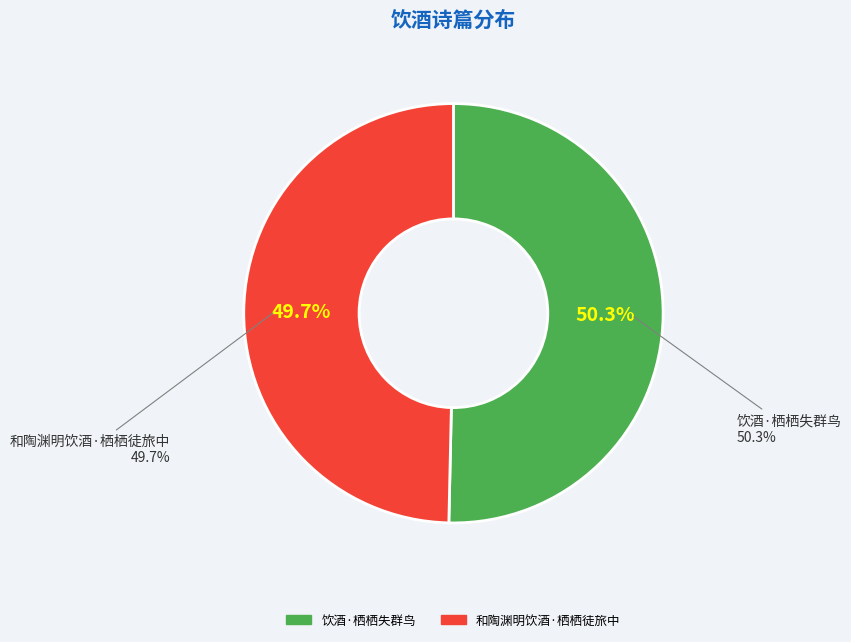

What is the change in value from 饮酒·栖栖失群鸟 to 和陶渊明饮酒·栖栖徒旅中?

-708